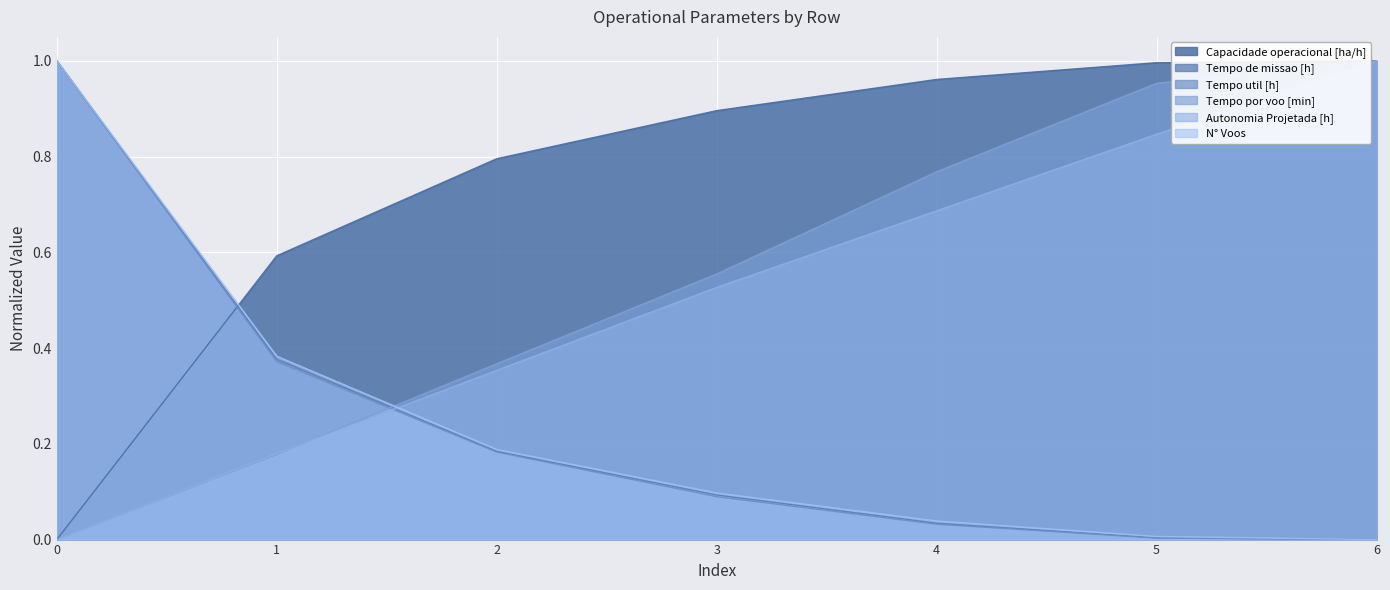

What is the difference between the N° Voos values at 2 and 4?

0.1